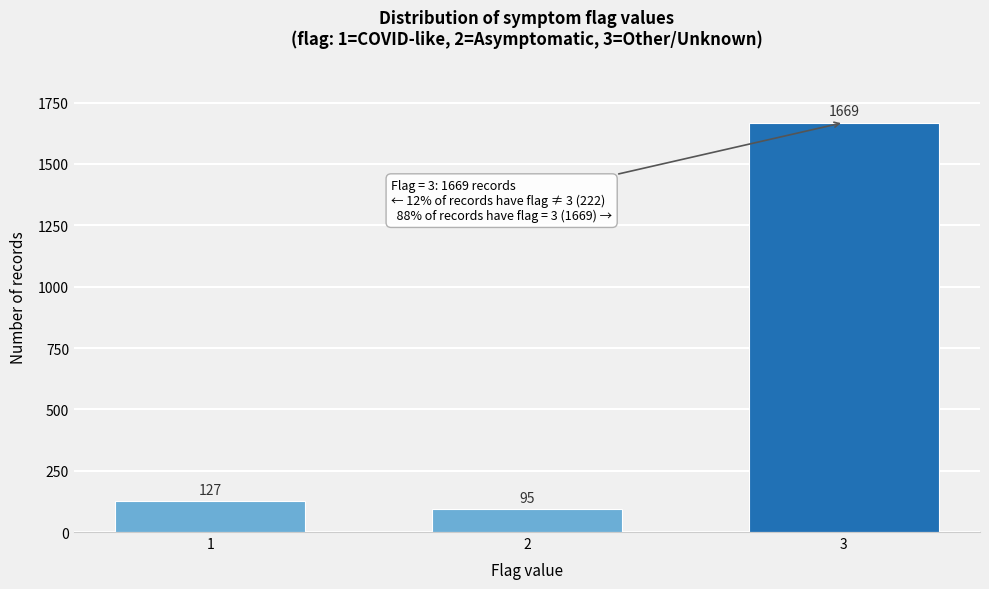

Reading right to left, list all the values displayed in this chart.

1669	95	127